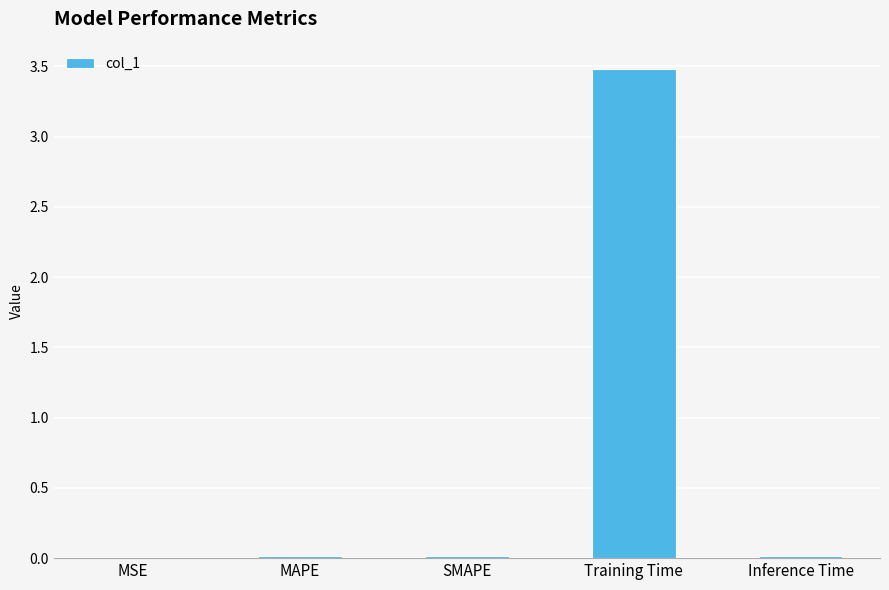

Between SMAPE and Training Time, which is larger?

Training Time